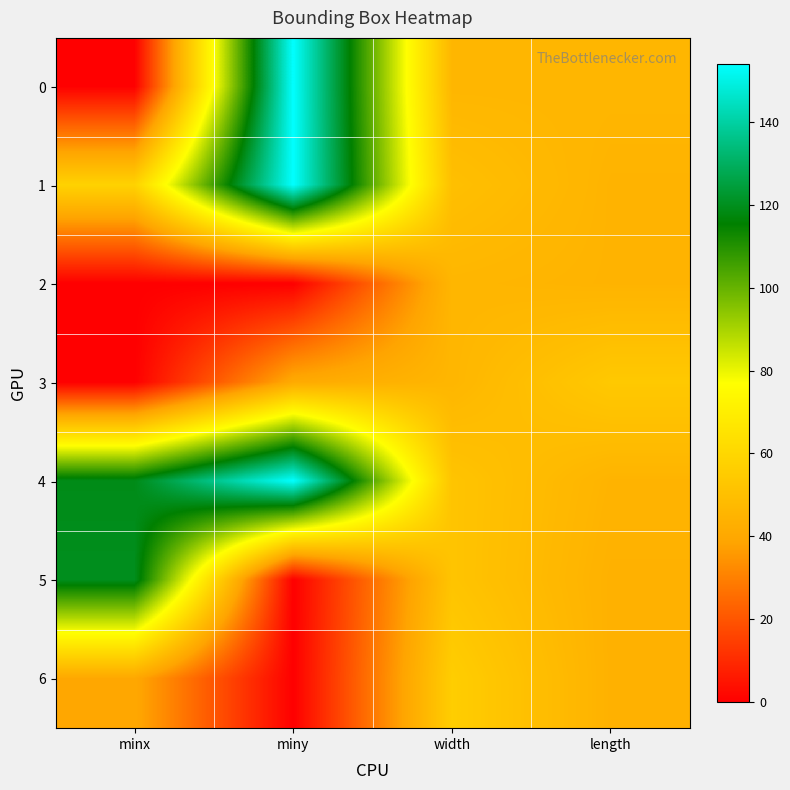

Rank the series by their maximum value, from highest to lowest.

0, 1, 4, 5, 6, 3, 2